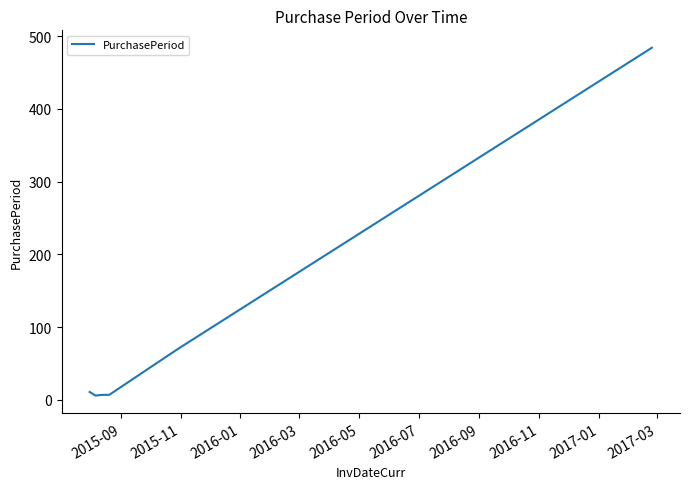

What is the maximum value shown in the chart?

484